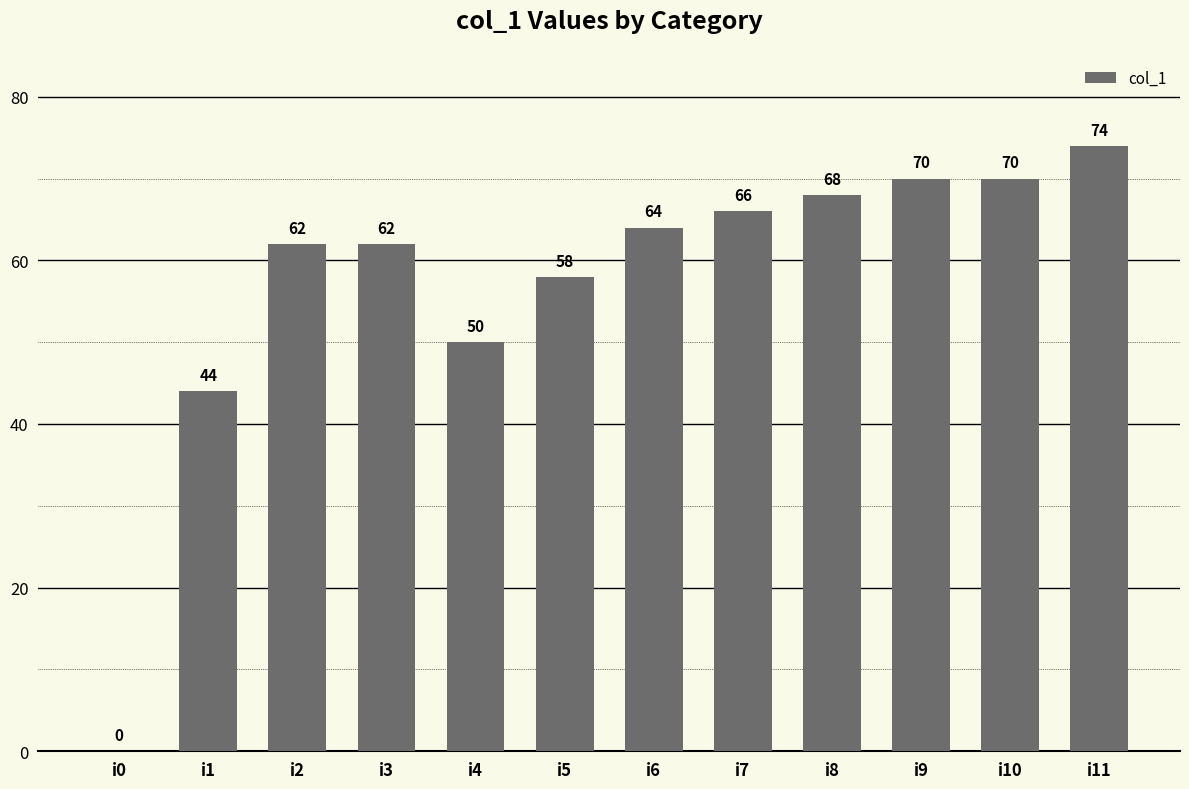

What is the change in value from i1 to i2?

+18